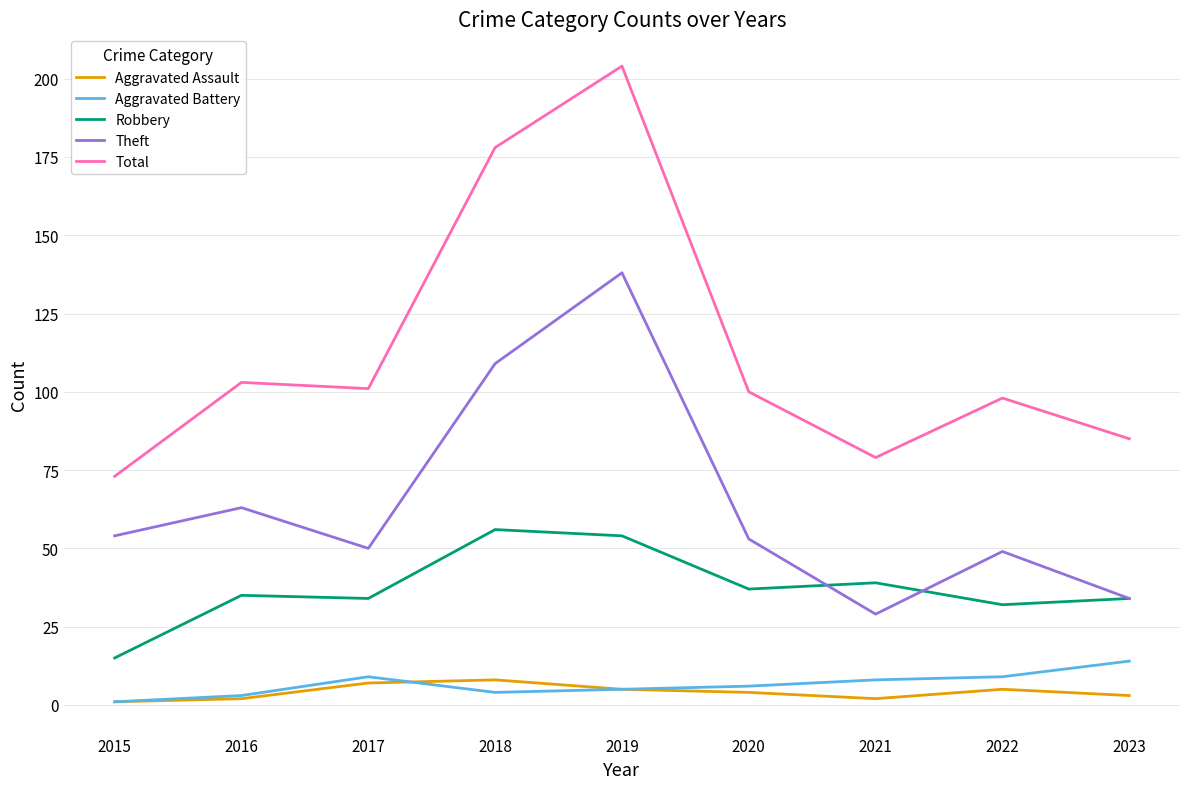

Between 2018 and 2022, which series saw the biggest shift?

Total